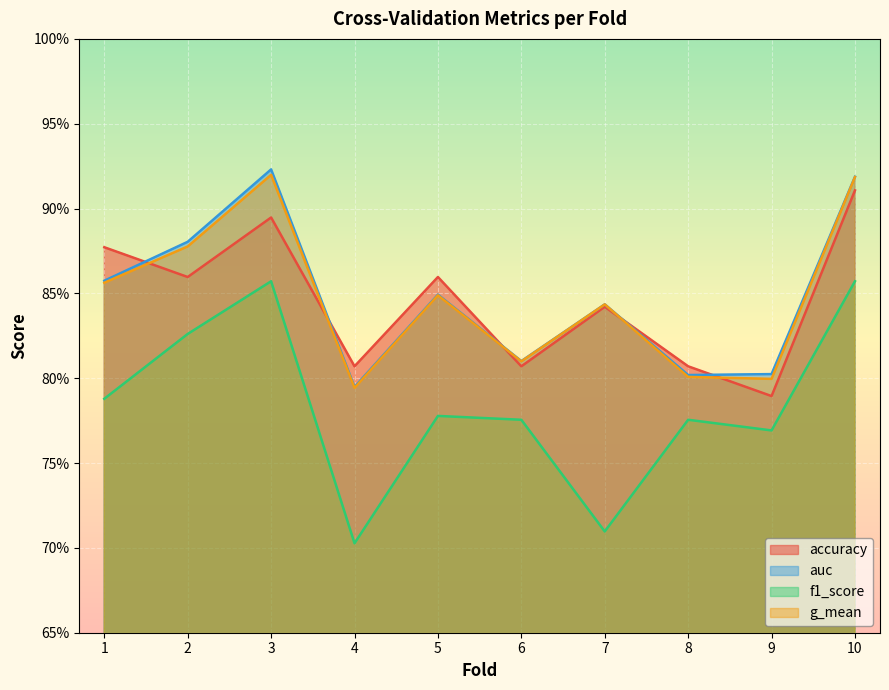

Rank the series by their maximum value, from highest to lowest.

auc, g_mean, accuracy, f1_score